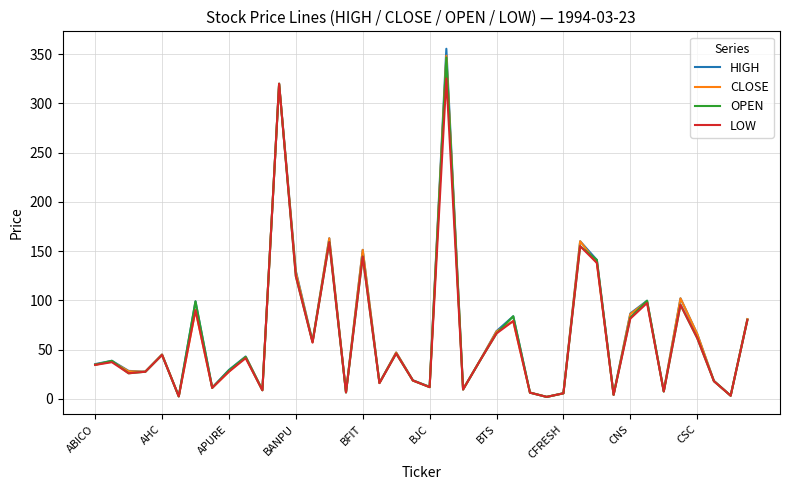

Which series has the largest range (max minus min)?

HIGH